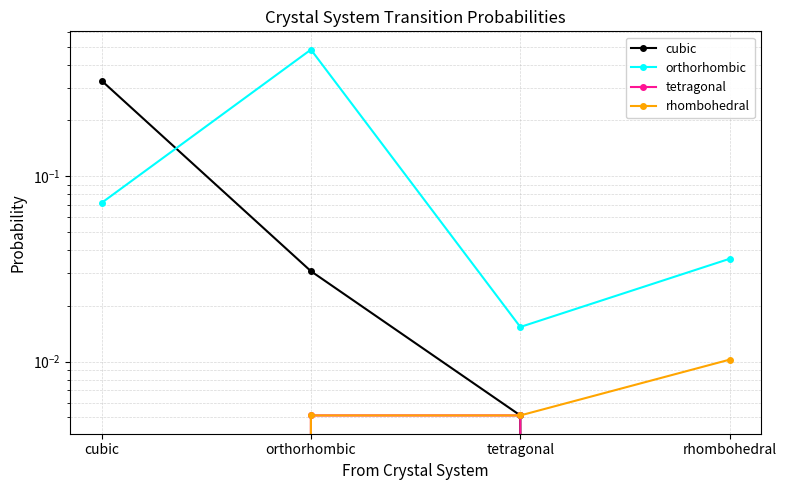

What position from the left is cubic?

1